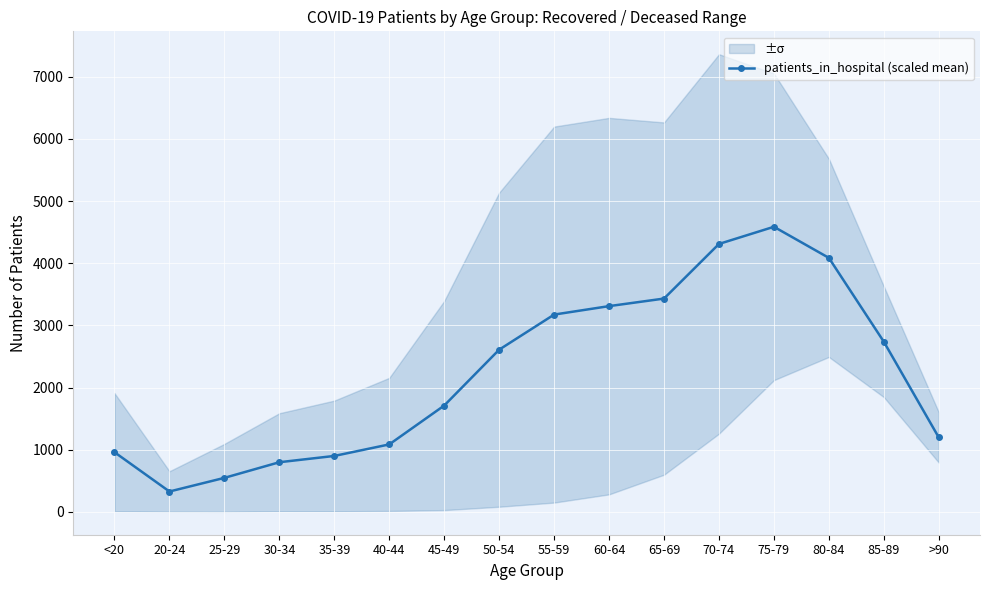

List the labels in order of value, smallest first.

20-24, 25-29, 30-34, 35-39, <20, 40-44, >90, 45-49, 50-54, 85-89, 55-59, 60-64, 65-69, 80-84, 70-74, 75-79